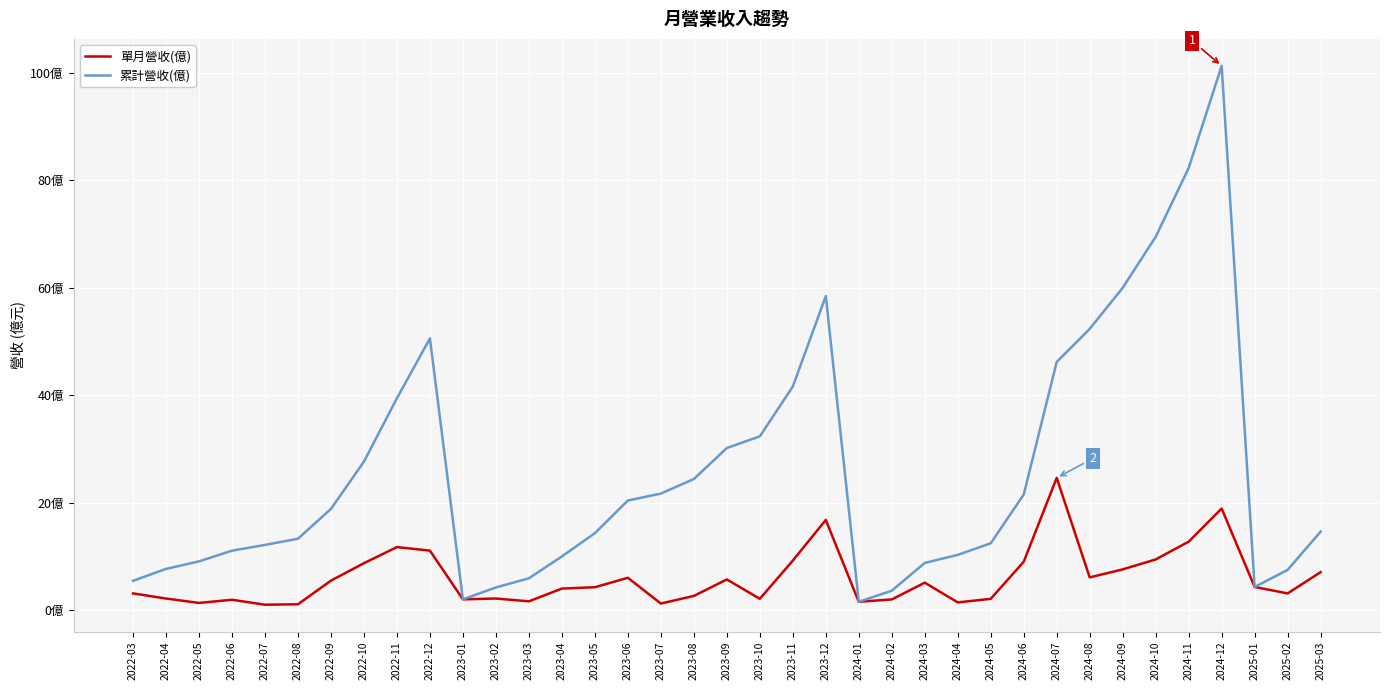

What is the spread (max minus min) of values at 2023-12?

41.6